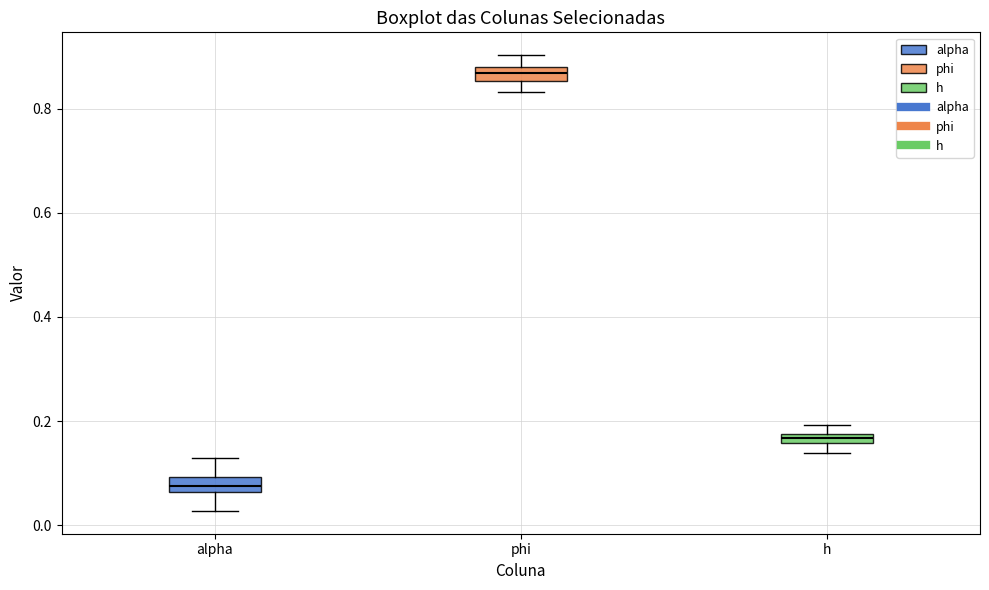

Which box has the lowest median line?

alpha